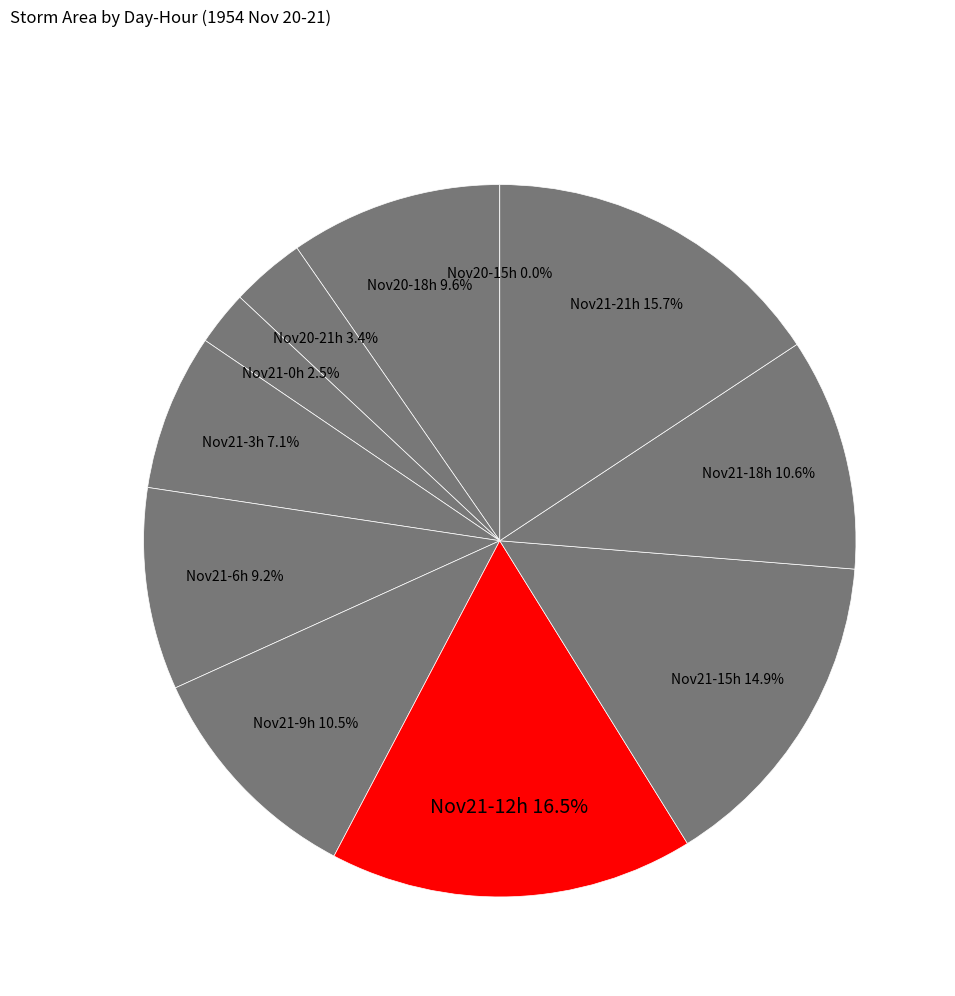

Approximately how many times larger is the value at Nov21-0h compared to Nov21-6h?

0.3